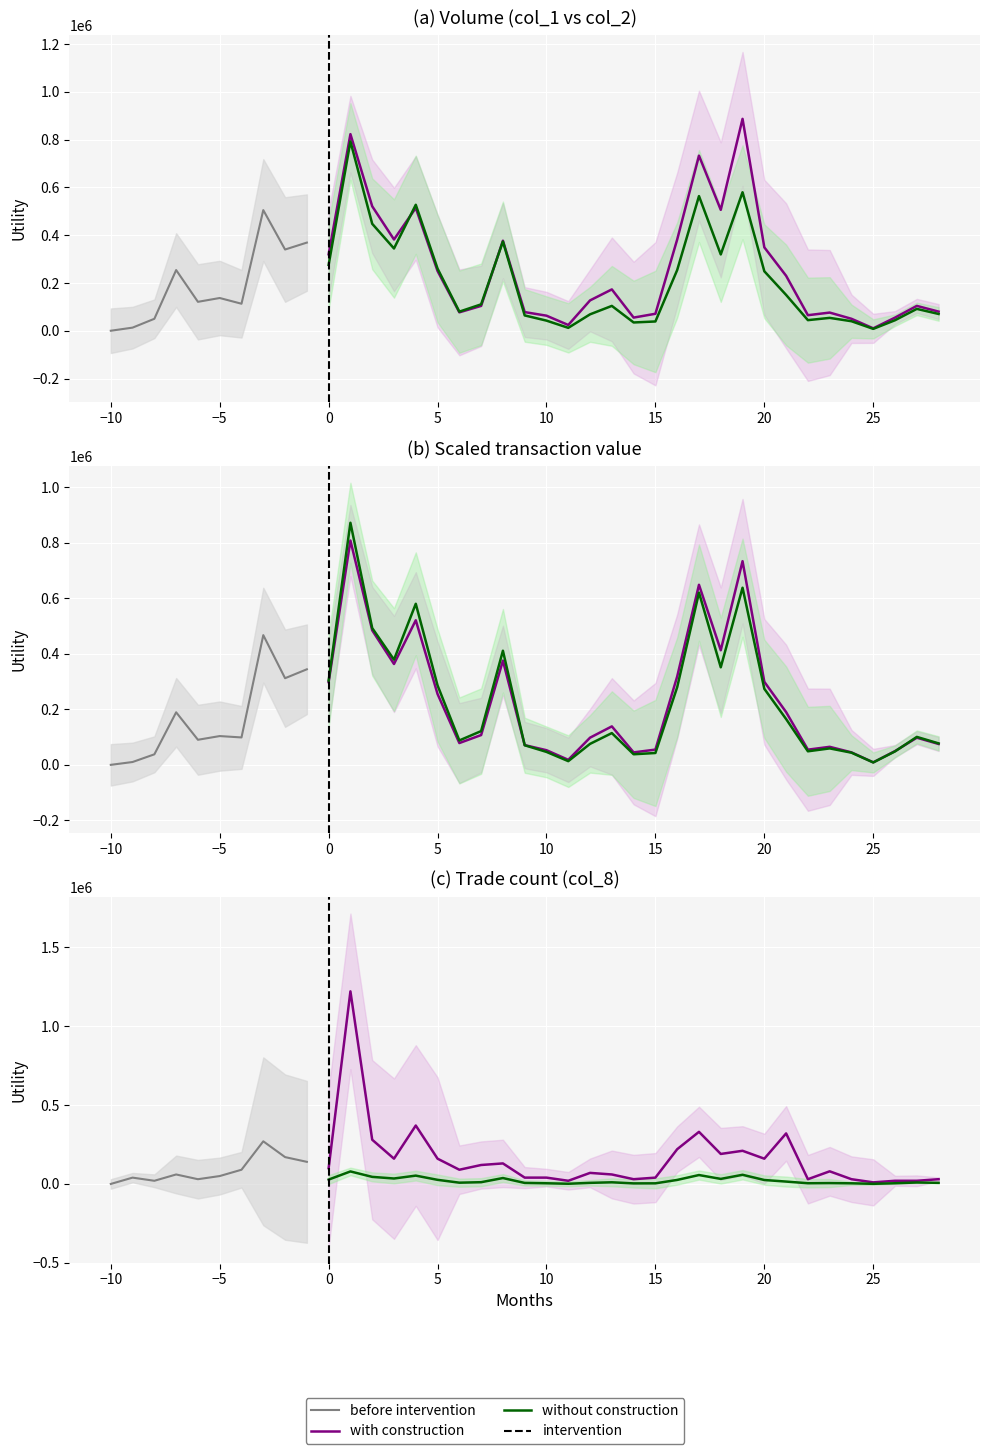

What is the spread (max minus min) of values at 14?

527243